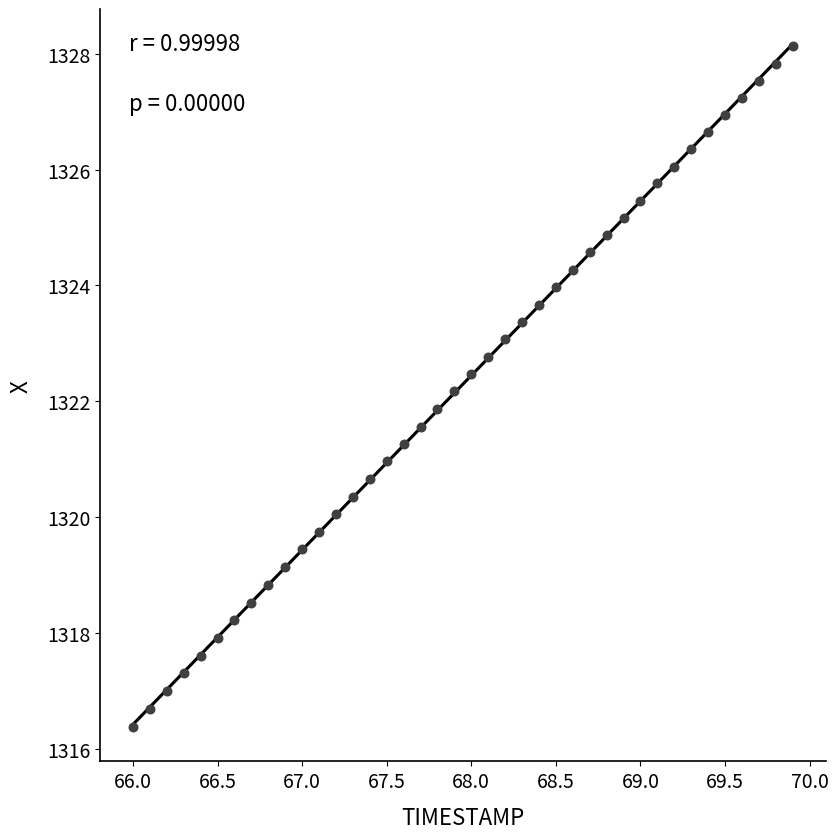

What is the range of Y values (max minus min)?

11.8